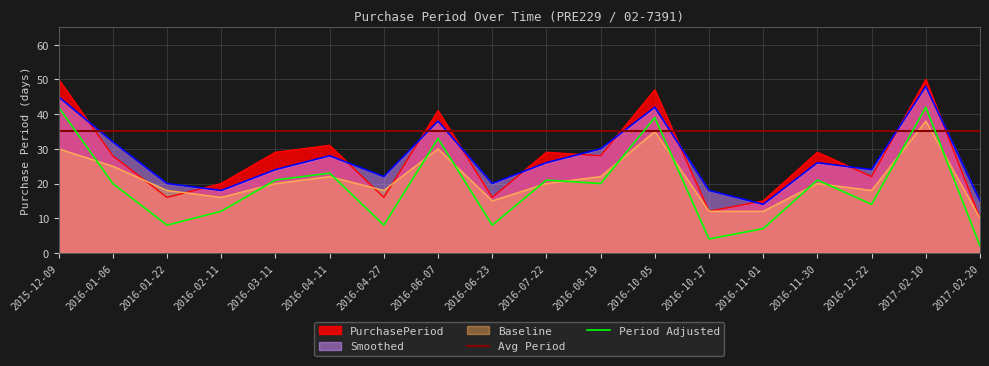

True or false: Smoothed has a value of 42 at 2016-10-05.

True